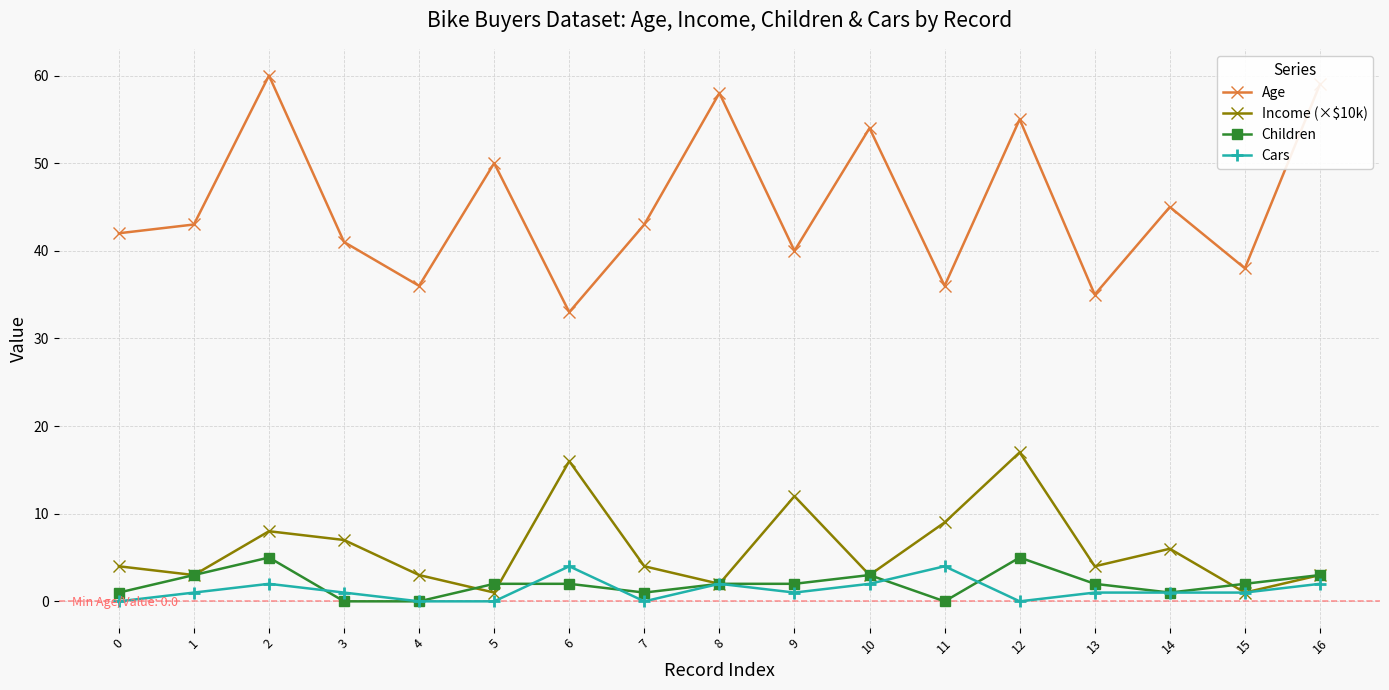

True or false: Income (×$10k) has more than 0 interior local peaks.

True